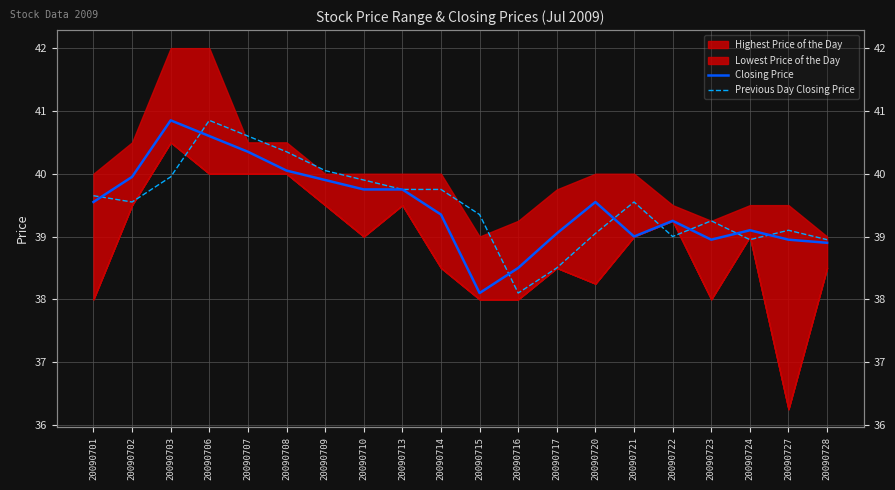

Between which two adjacent categories do Closing Price and Previous Day Closing Price first intersect?

20090701 and 20090702